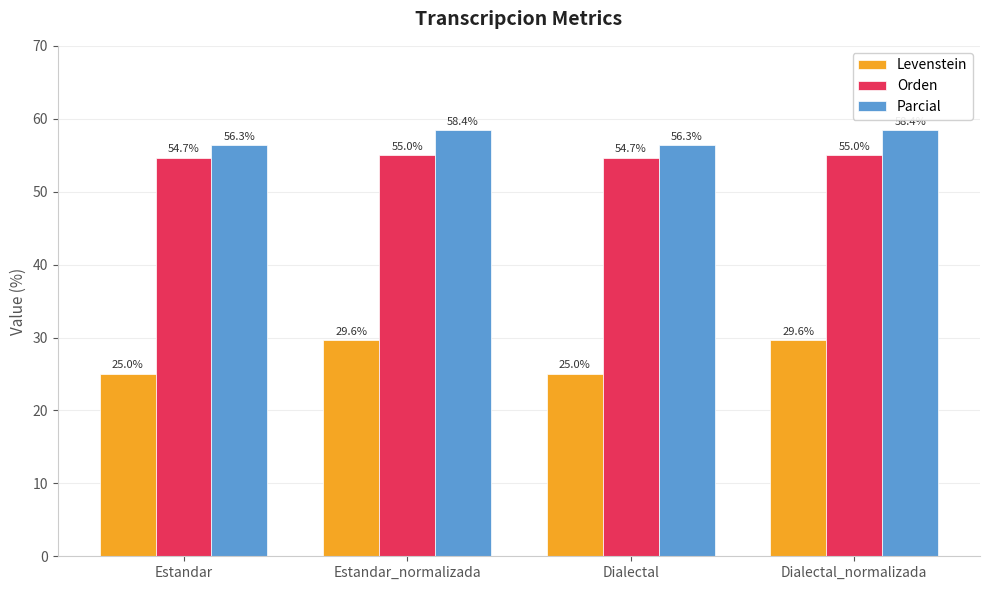

List the series in order of their peak value, highest first.

Parcial, Orden, Levenstein